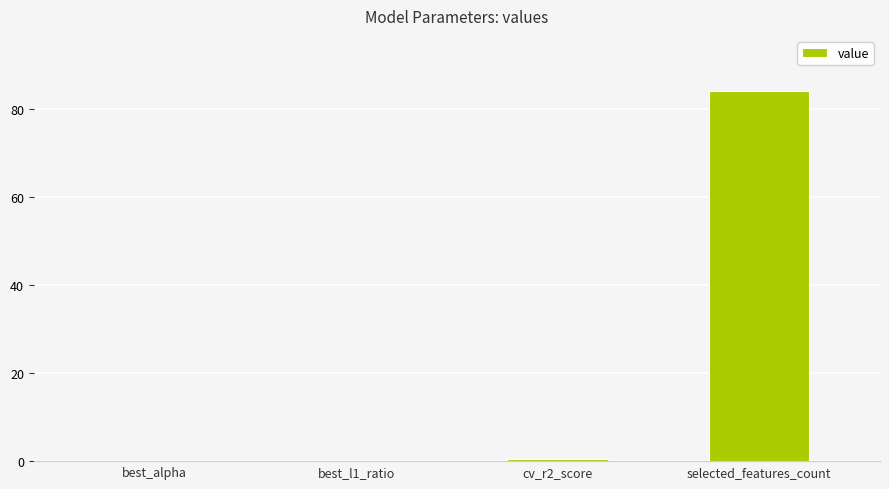

What is the maximum value shown in the chart?

84.0